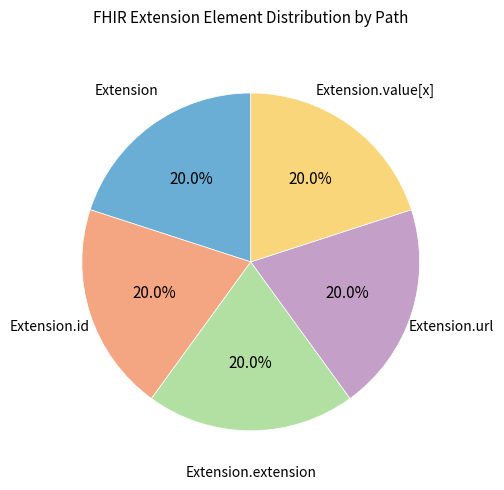

Does any single category account for the majority?

No